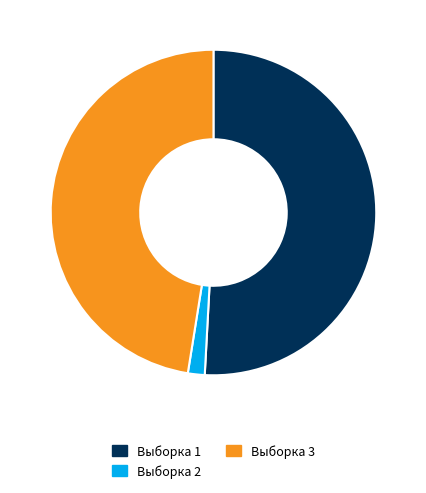

How many segments does this pie chart have?

3